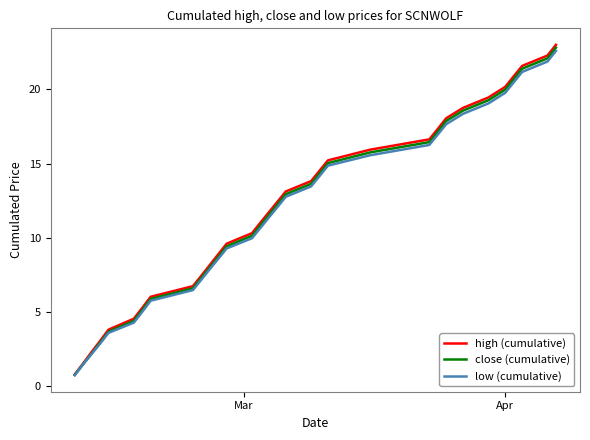

Which series has the largest range (max minus min)?

high (cumulative)